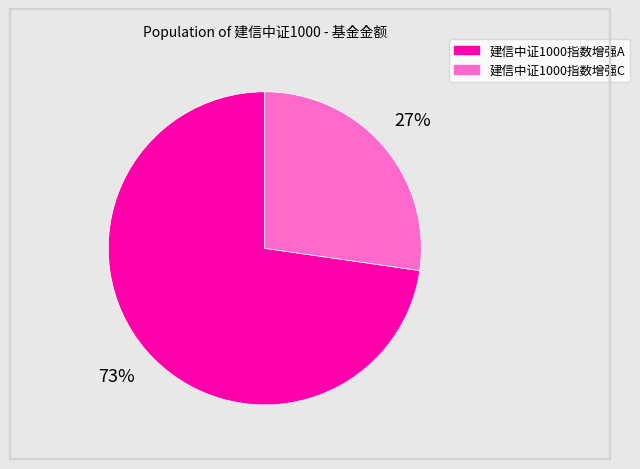

To the nearest percent, what percentage of the pie is 建信中证1000指数增强A?

73%